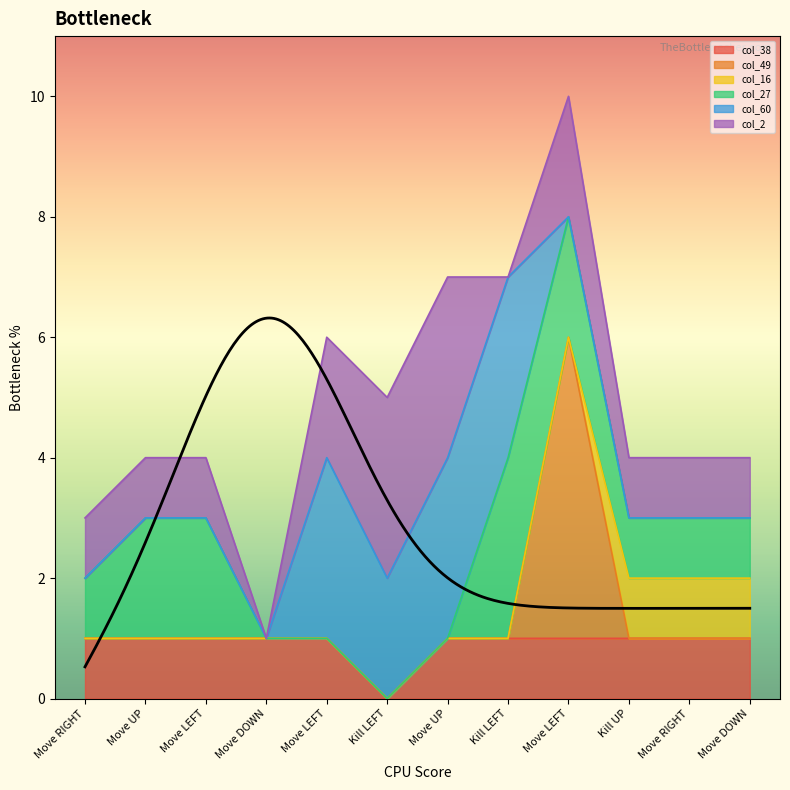

What is the sum of the col_38 values at Kill UP and Move RIGHT?

2